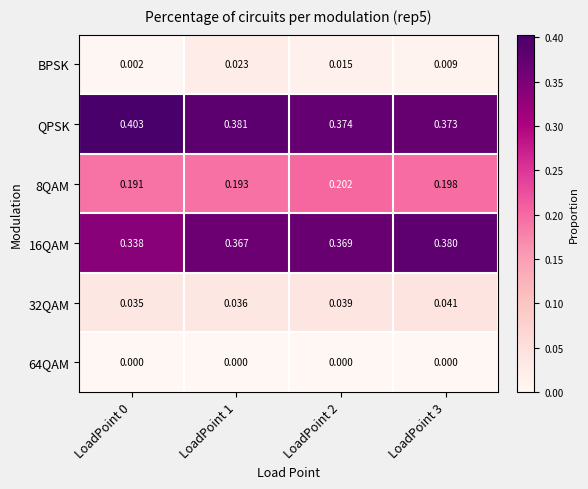

Which series has the largest total across all categories?

QPSK